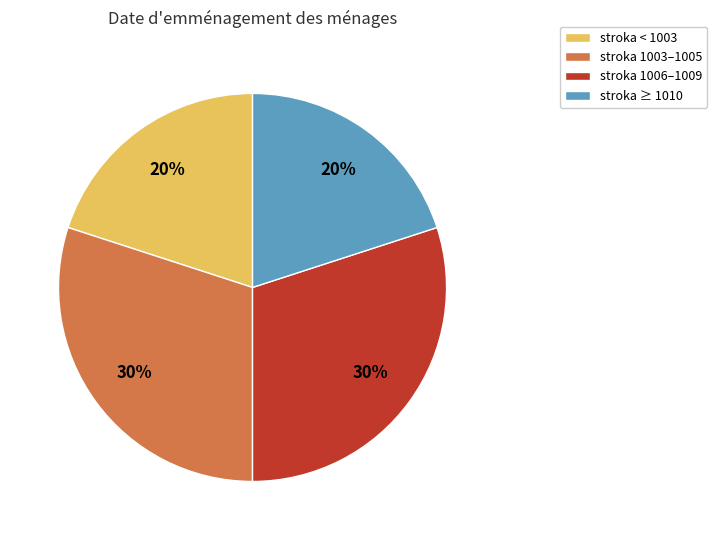

True or false: stroka 1006–1009 accounts for 23% of the total.

False